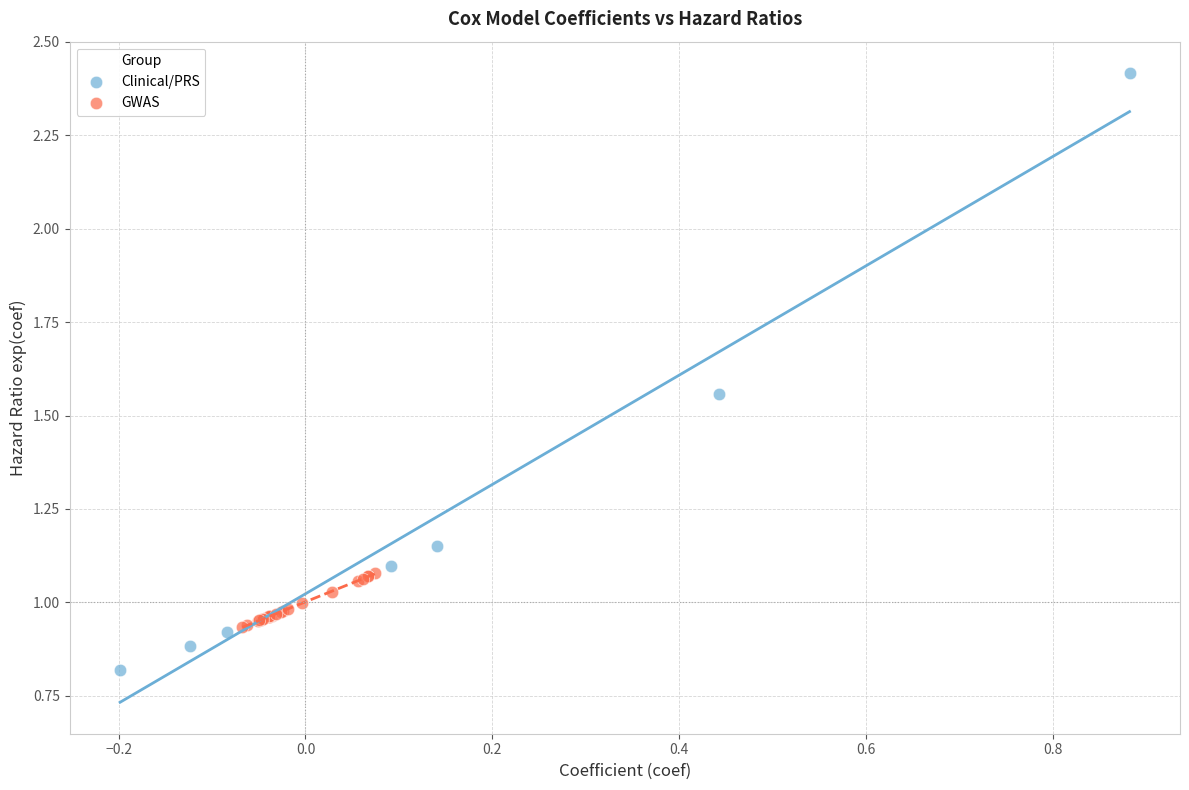

What are all the series names shown in the legend?

Clinical/PRS, GWAS